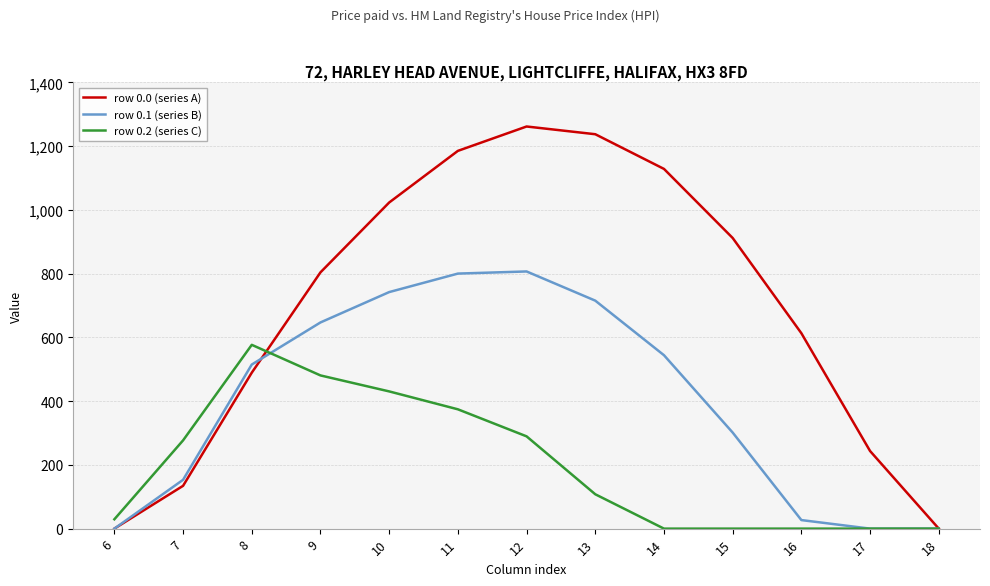

True or false: row 0.2 (series C) and row 0.0 (series A) intersect in this chart.

True